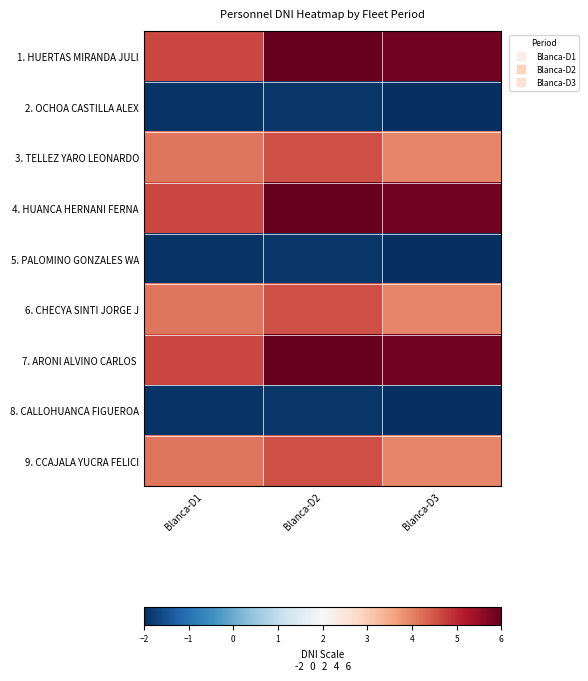

Which label corresponds to the largest value in the chart?

Blanca-D2